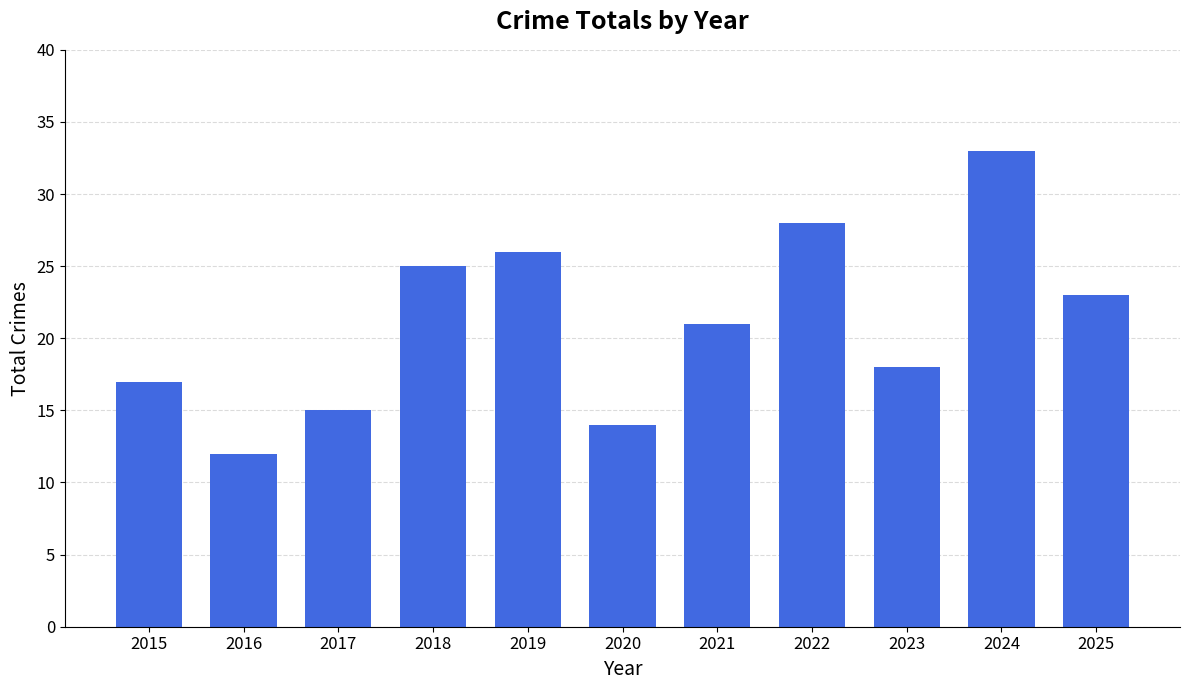

Are the bars grouped side by side (vs. stacked)?

No